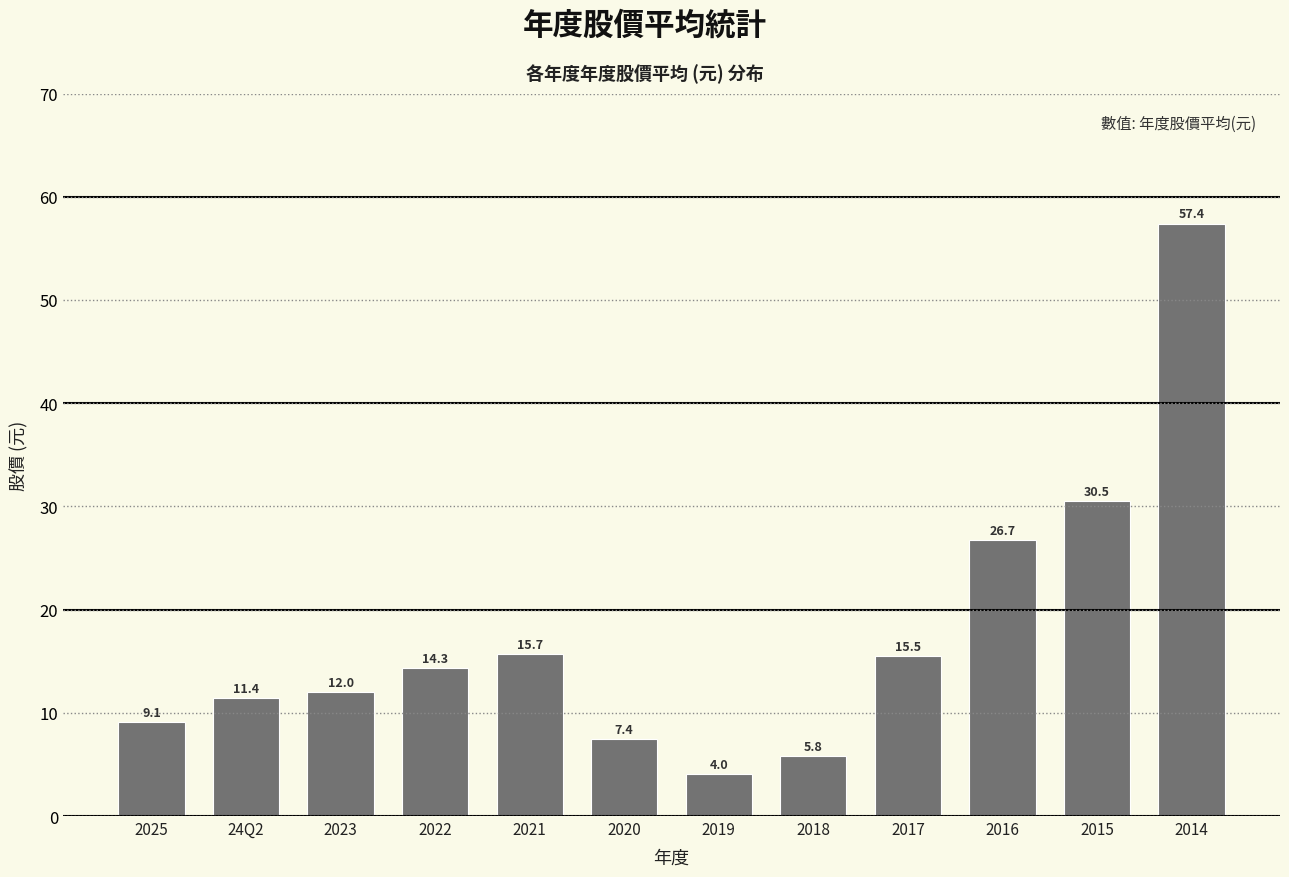

What is the sum of all values?

209.9